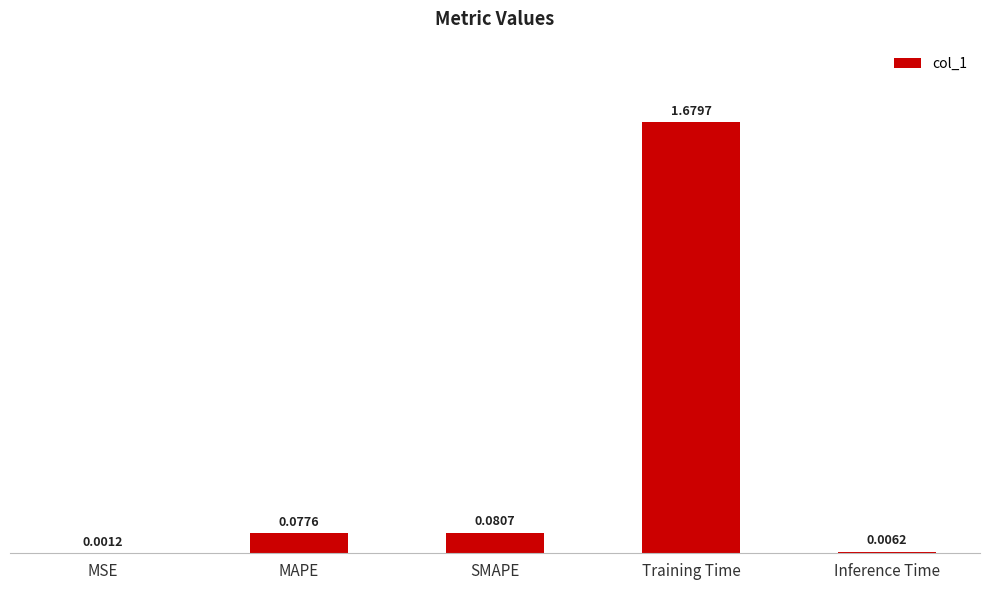

Which has a higher value, MSE or MAPE?

MAPE